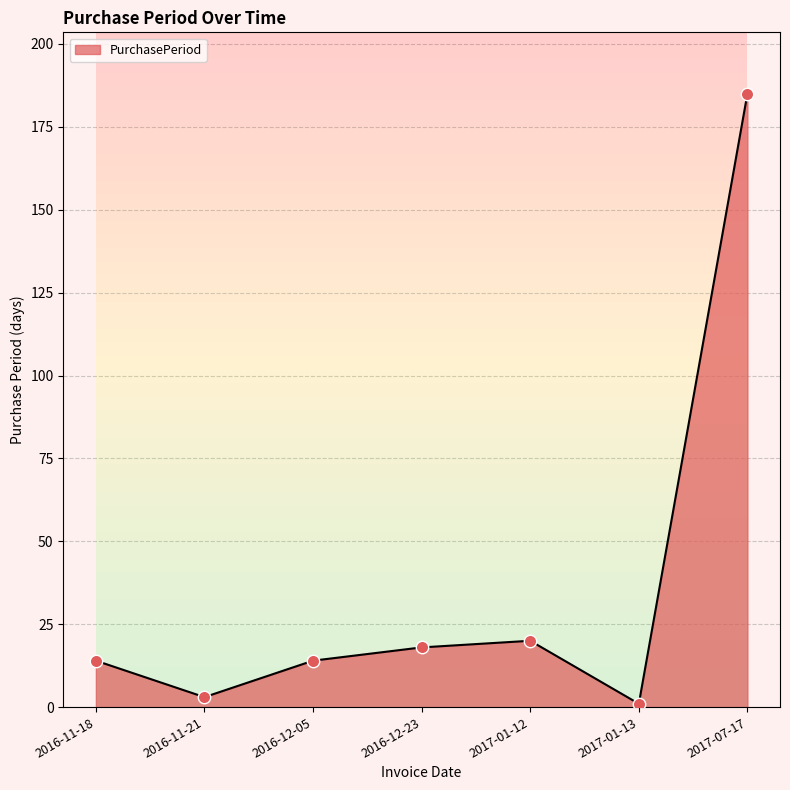

What is the change in value from 2016-11-21 to 2017-01-13?

-2